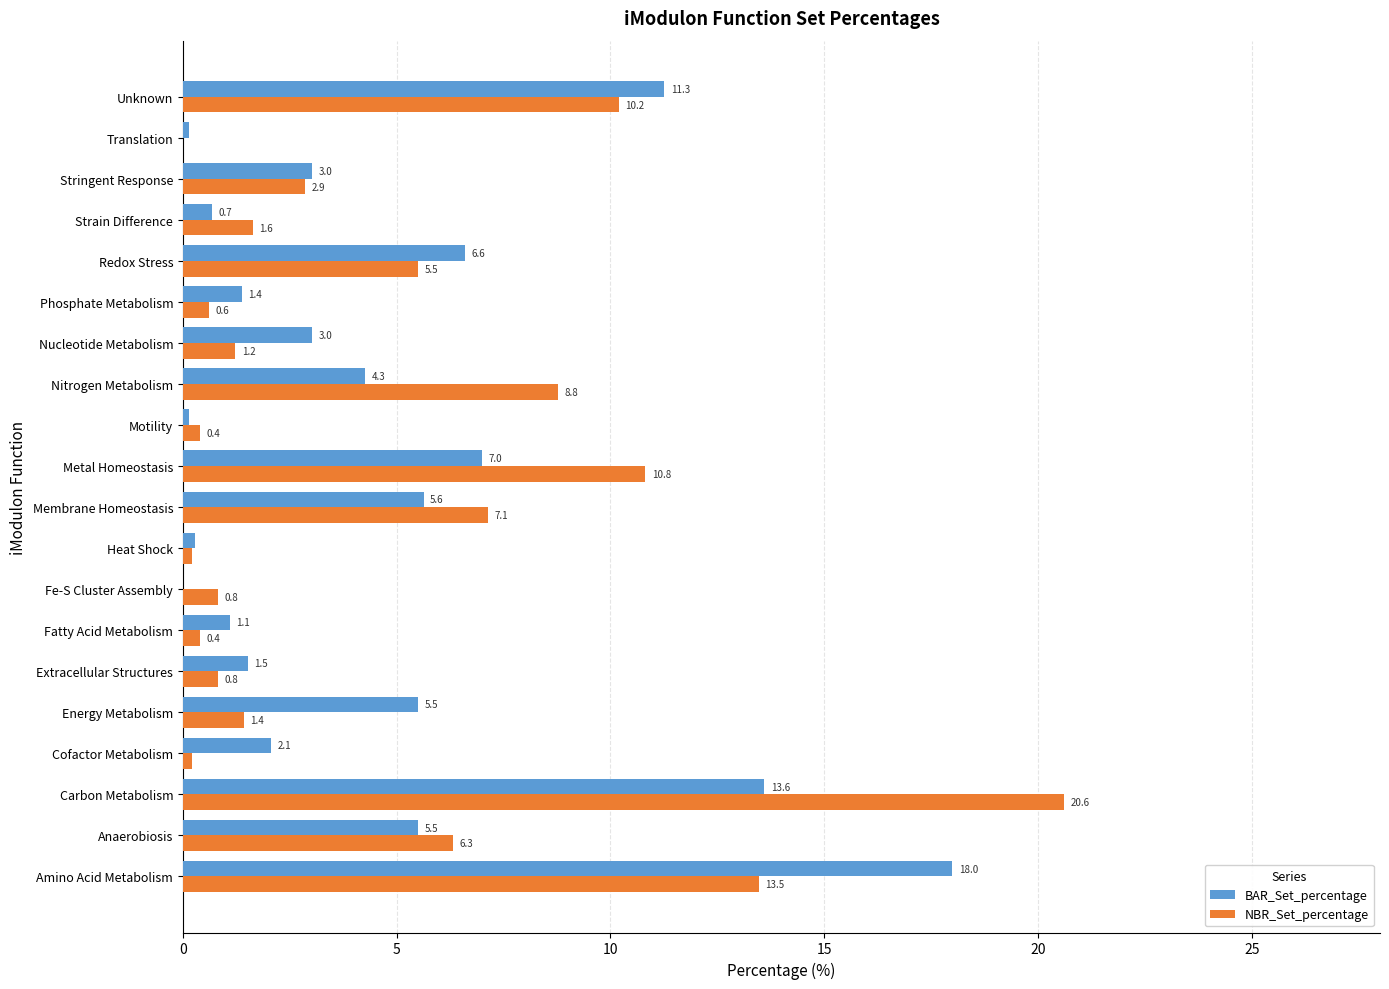

Which series changed the most between Fe-S Cluster Assembly and Unknown?

BAR_Set_percentage